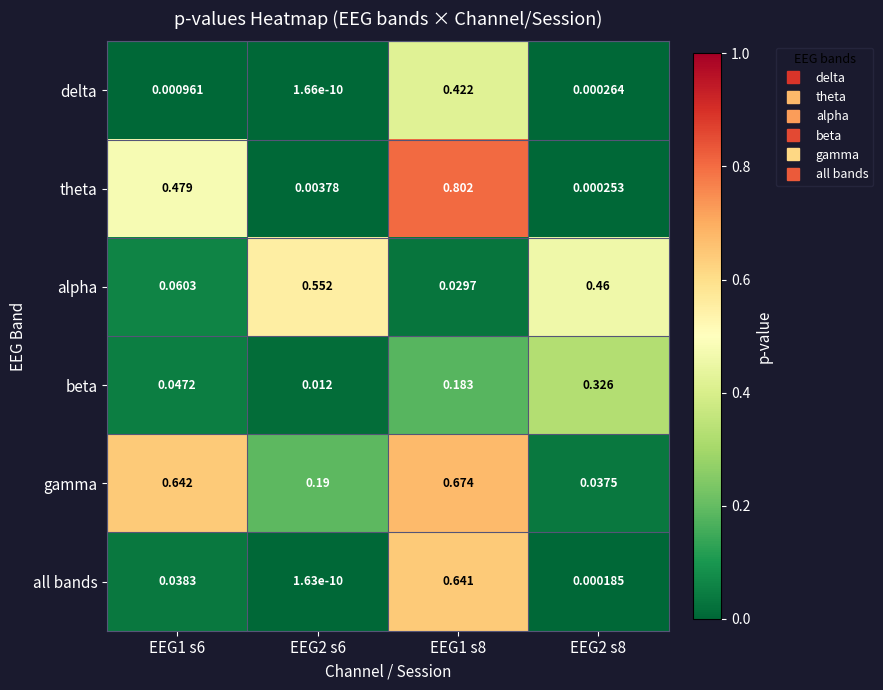

Rank the series at EEG1 s8 from lowest to highest value.

alpha, beta, delta, all bands, gamma, theta